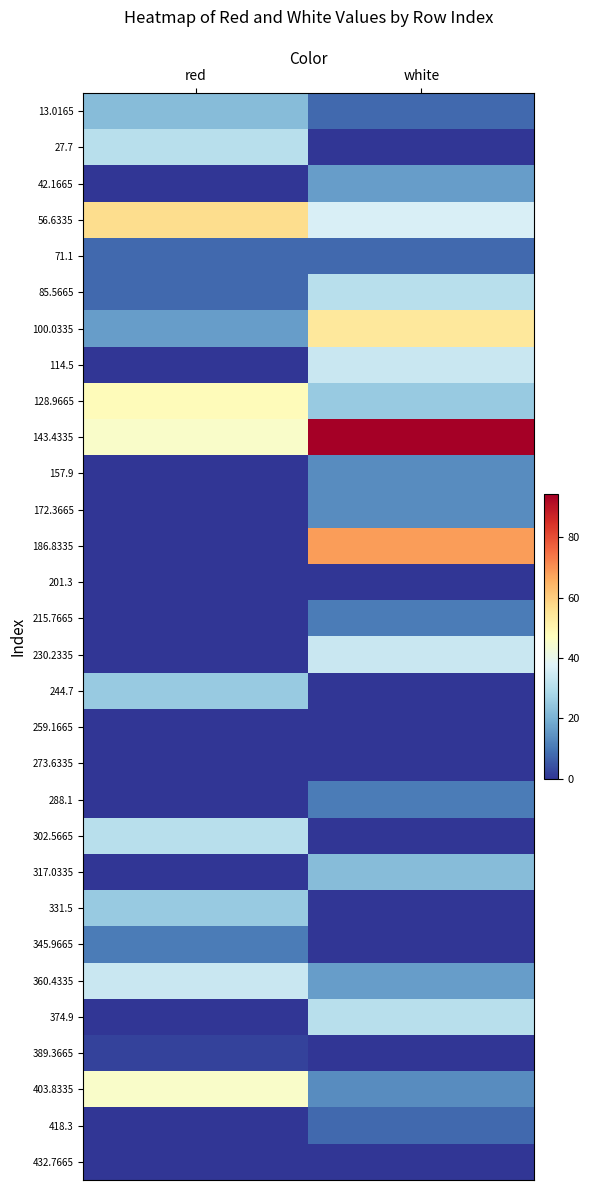

At how many categories does at least one series exceed 46?

2